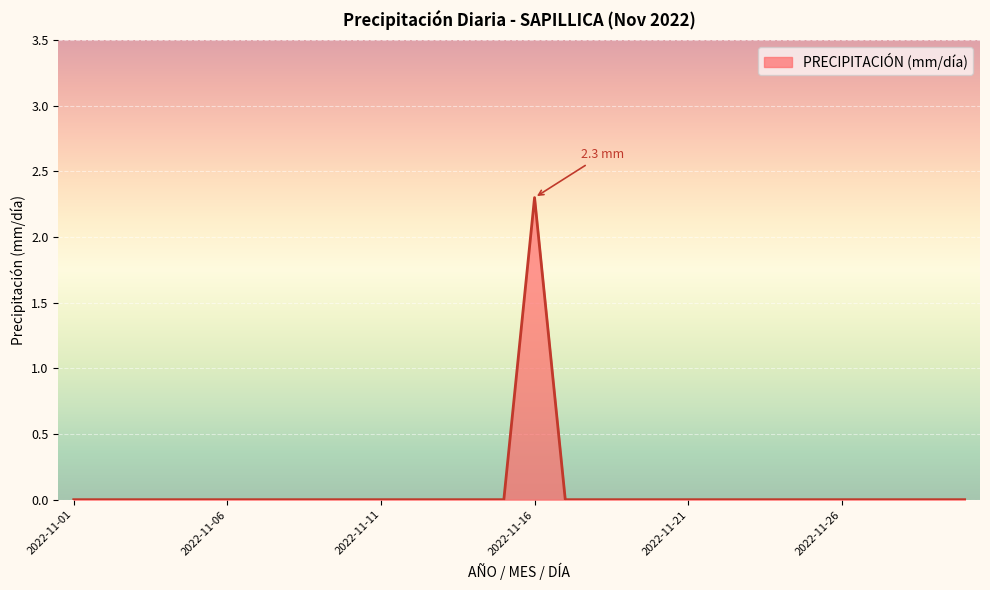

What is the difference between the maximum and minimum values?

2.3